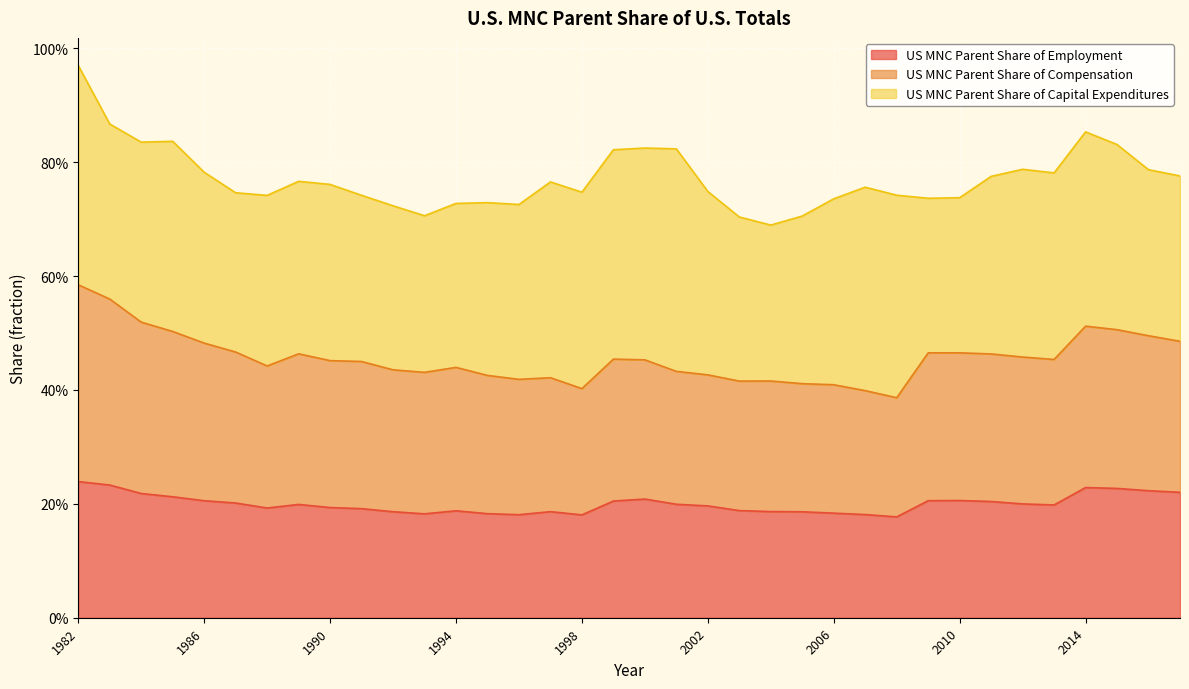

Between 1982 and 1999, which is larger?

1982